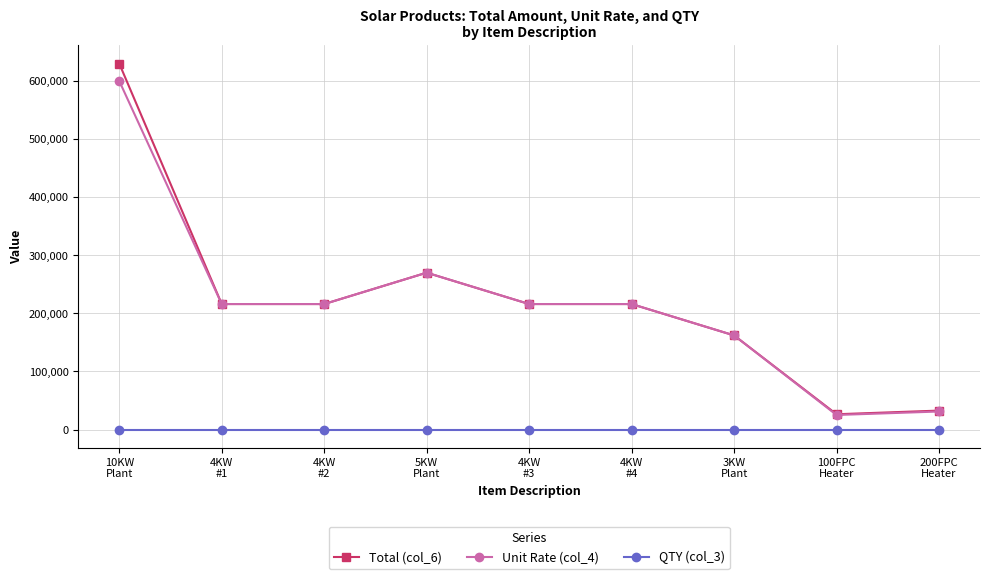

Which category has the highest value across all series?

10KW
Plant